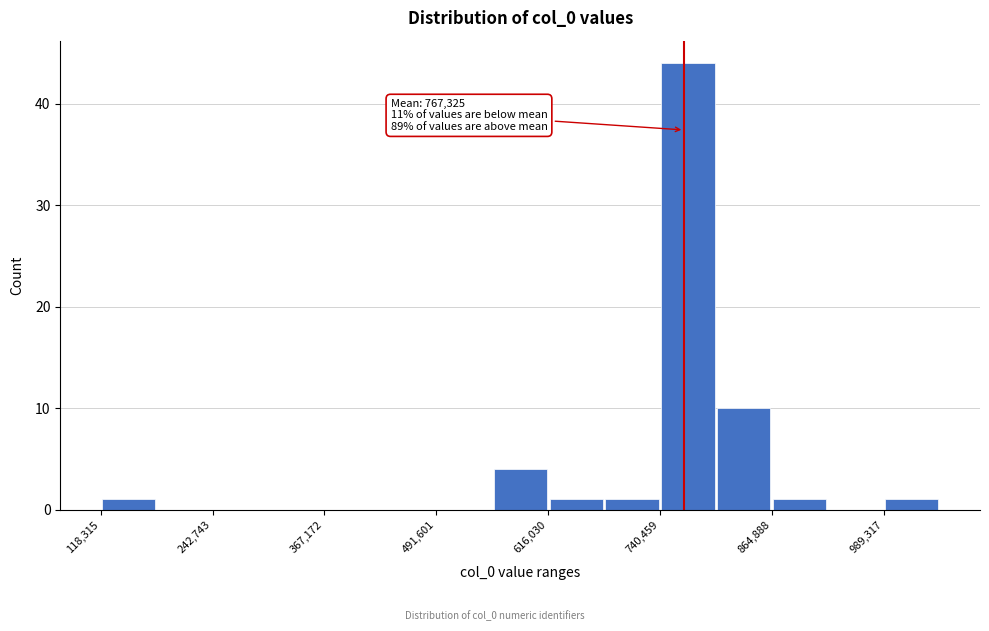

Around what value on the x-axis is the tallest bar? Give the approximate position of its centre, as read against the axis.

780000